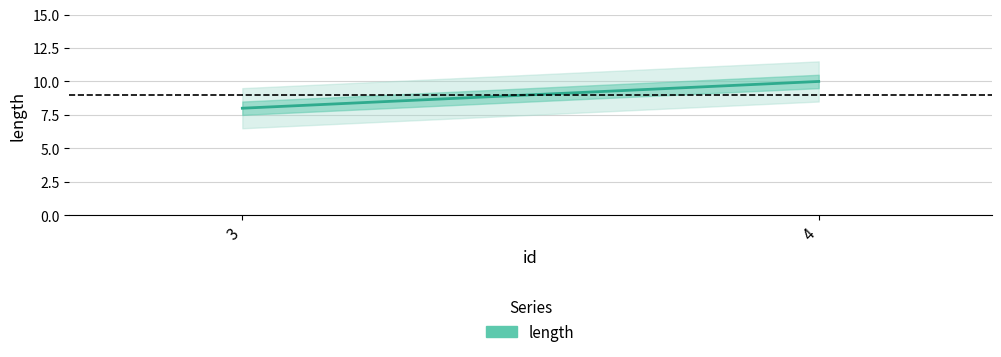

Reading left to right, list all the values displayed in this chart.

3=8	4=10